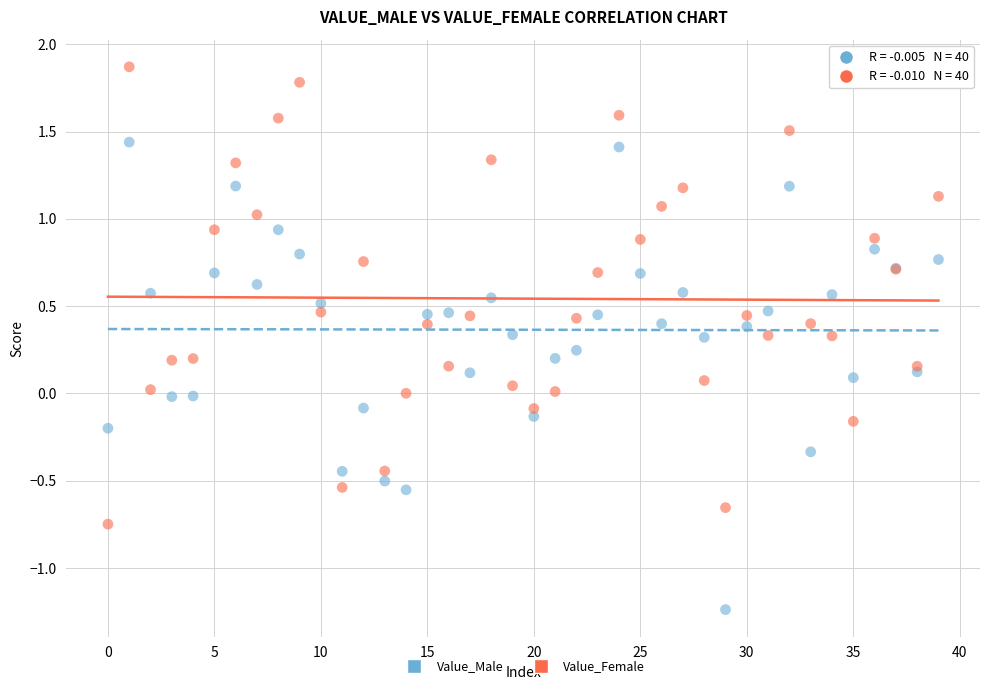

What are all the series names shown in the legend?

Value_Male, Value_Female